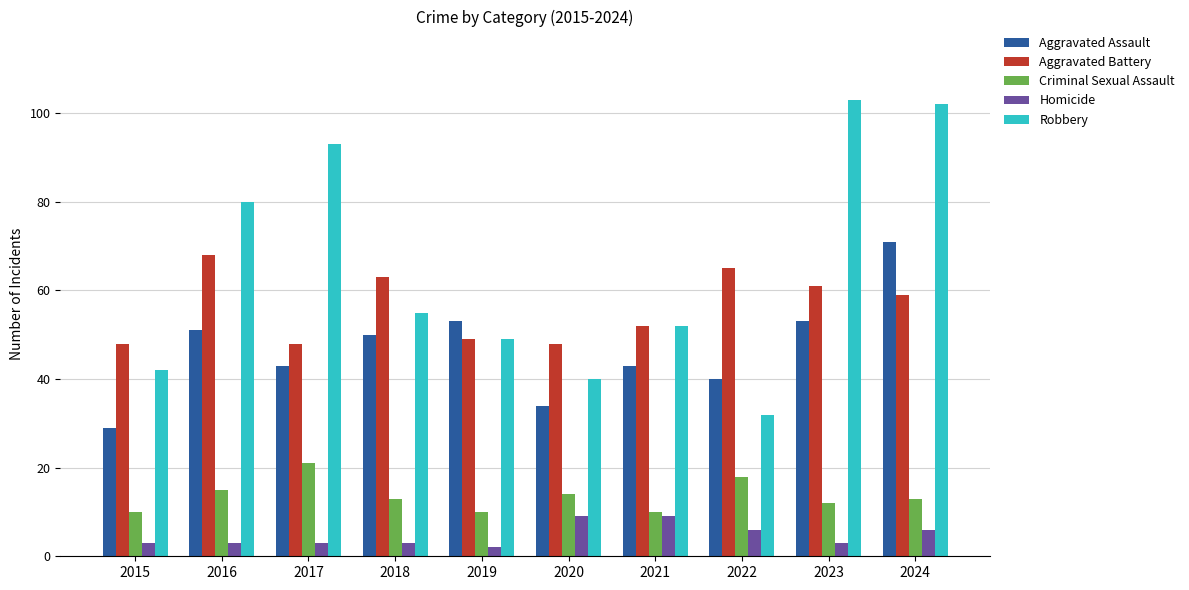

What is the difference between the highest and lowest values at 2015?

45